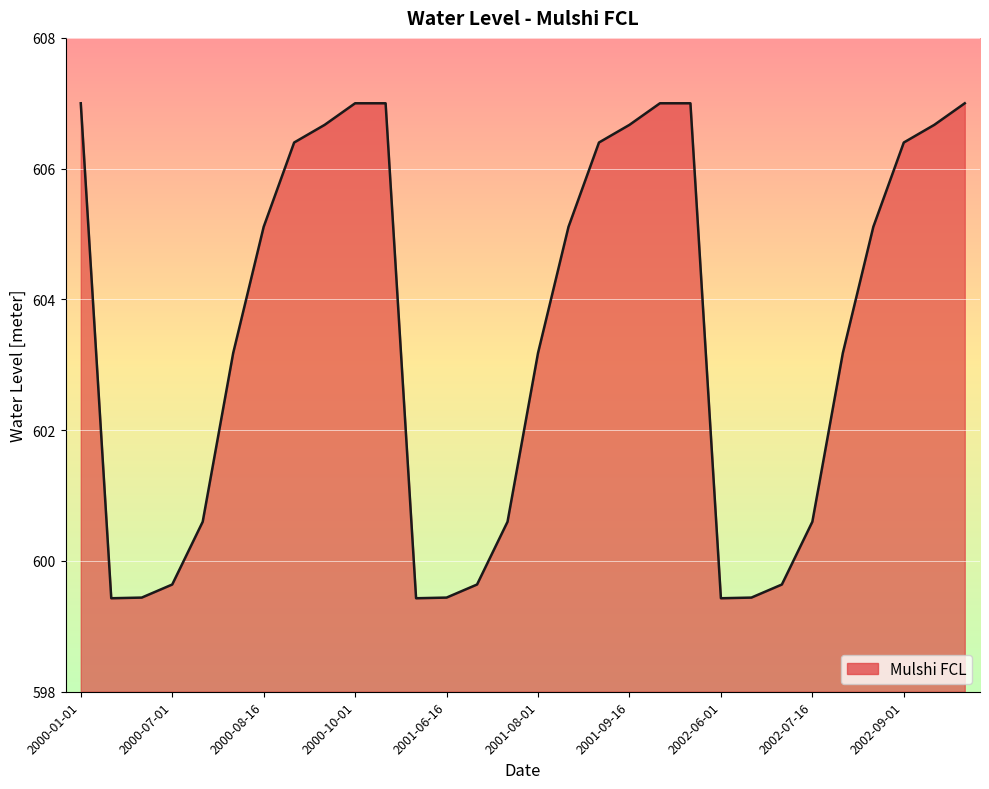

What is the difference between the maximum and minimum values?

7.6